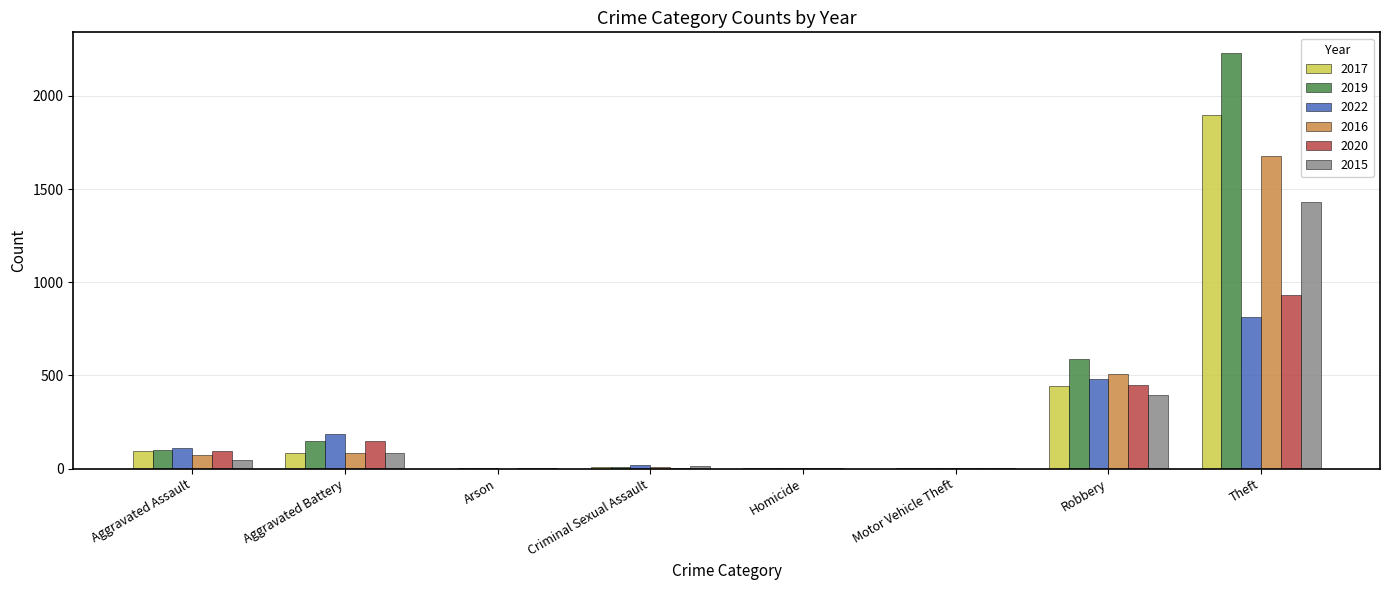

How many data points does each series have?

8